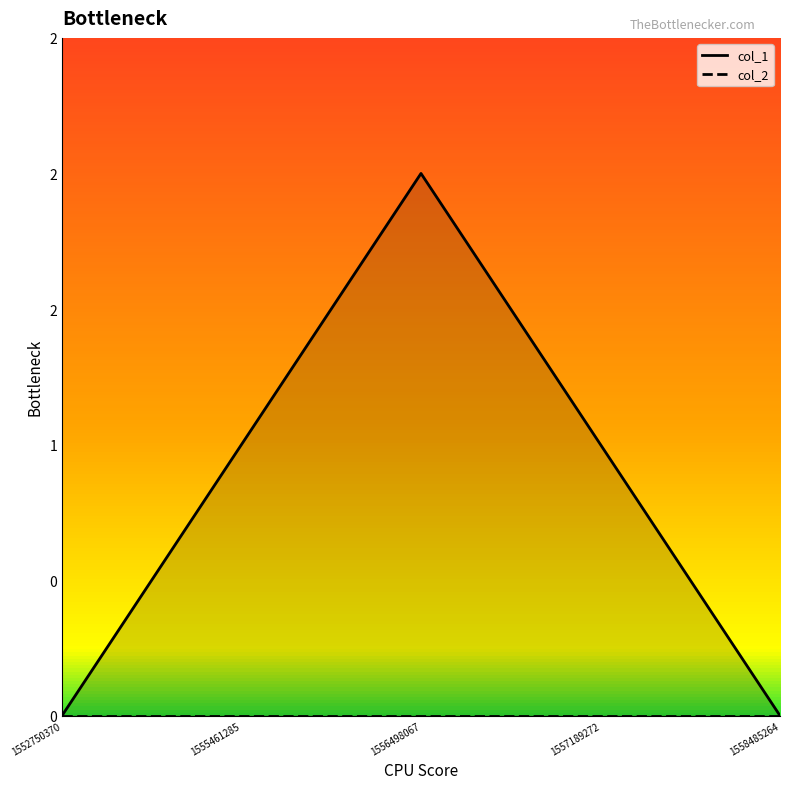

Is it true that the value at 1558485264 is -1?

False